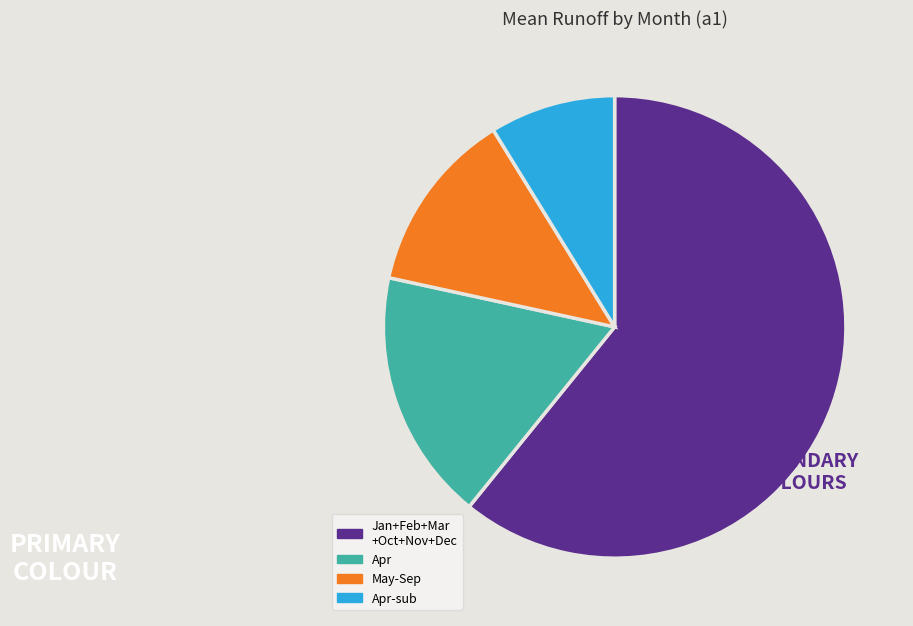

Which slice is the smallest?

Apr-sub